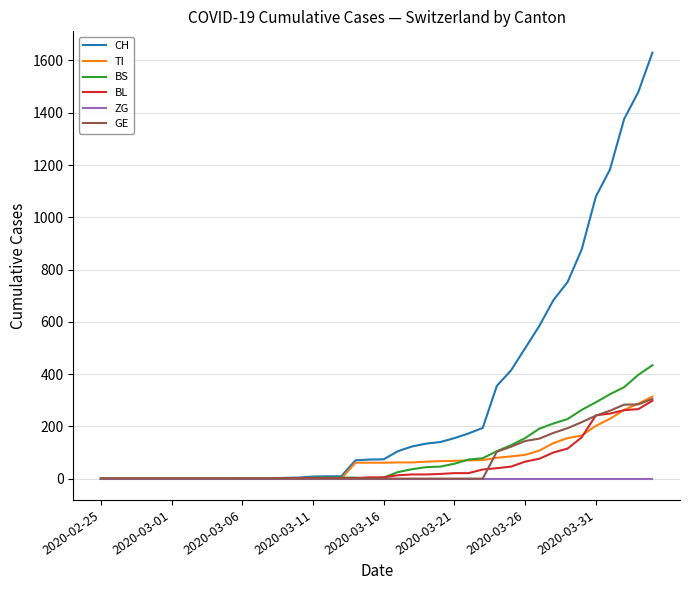

Which series has the largest total across all categories?

CH